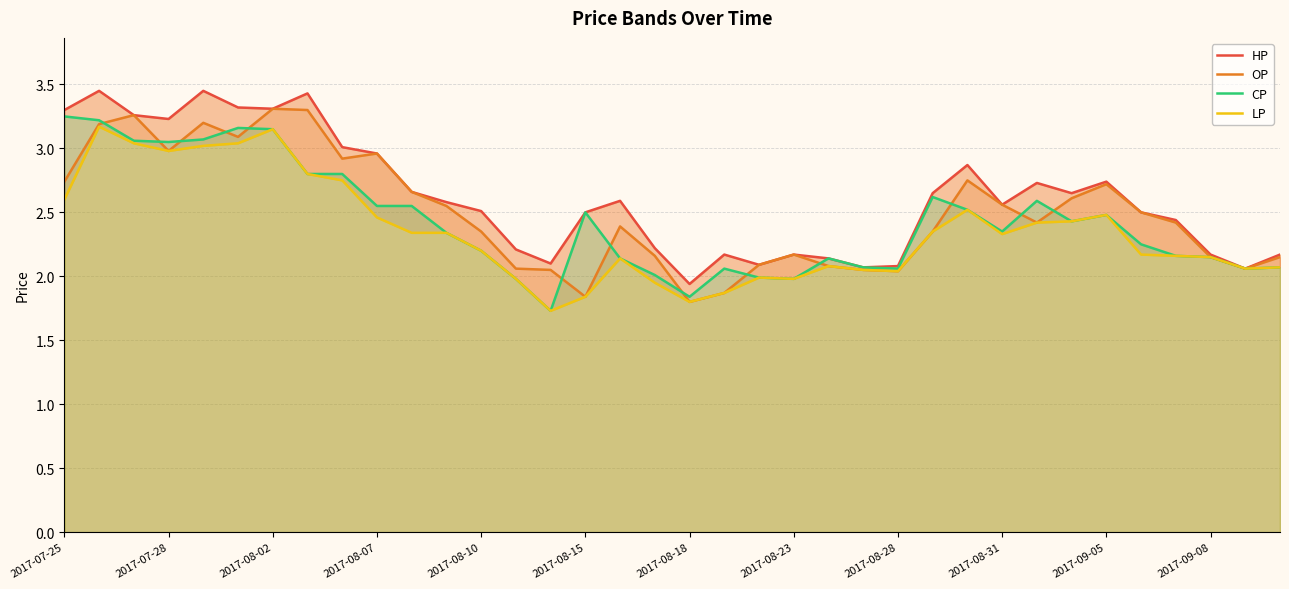

Is it true that CP equals 1.5 at 2017-07-28?

False